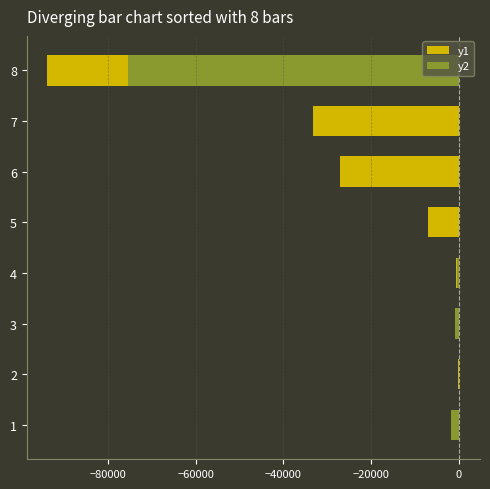

What is the difference between the highest and lowest values at 6?

27082.0